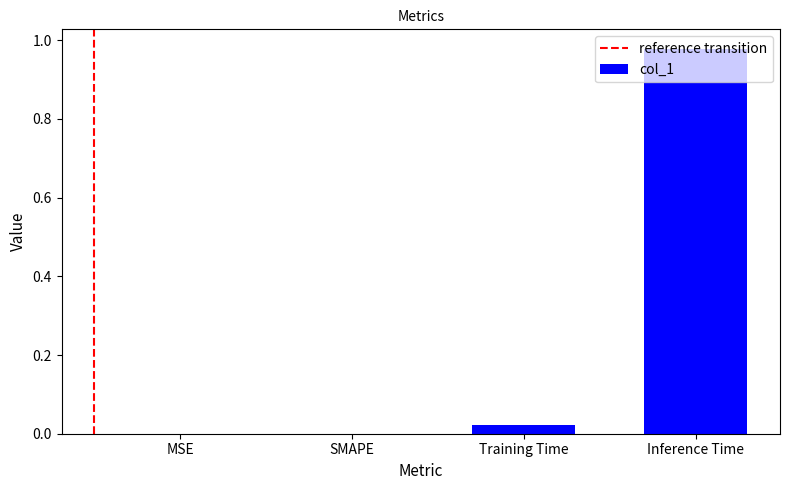

True or false: the data shows 0.0 at SMAPE.

True